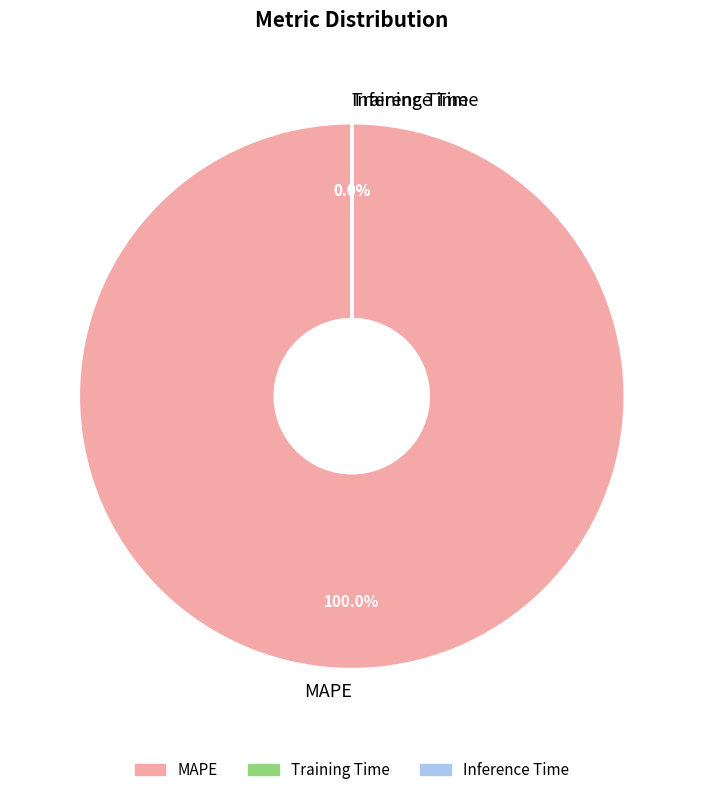

What is the smallest slice in the pie chart?

Inference Time